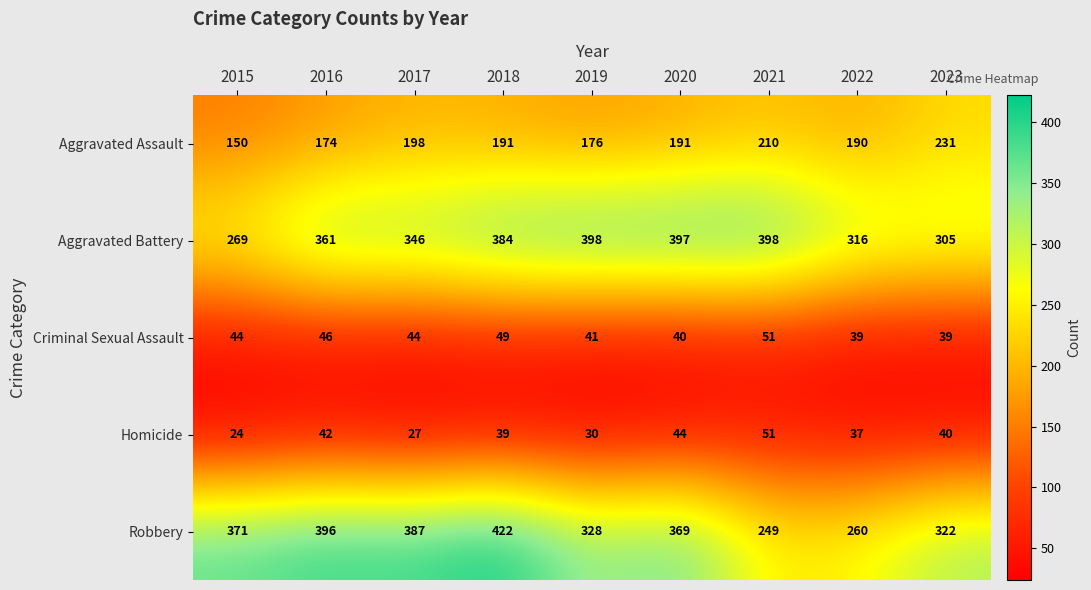

Between 2020 and 2021, which series saw the biggest shift?

Robbery